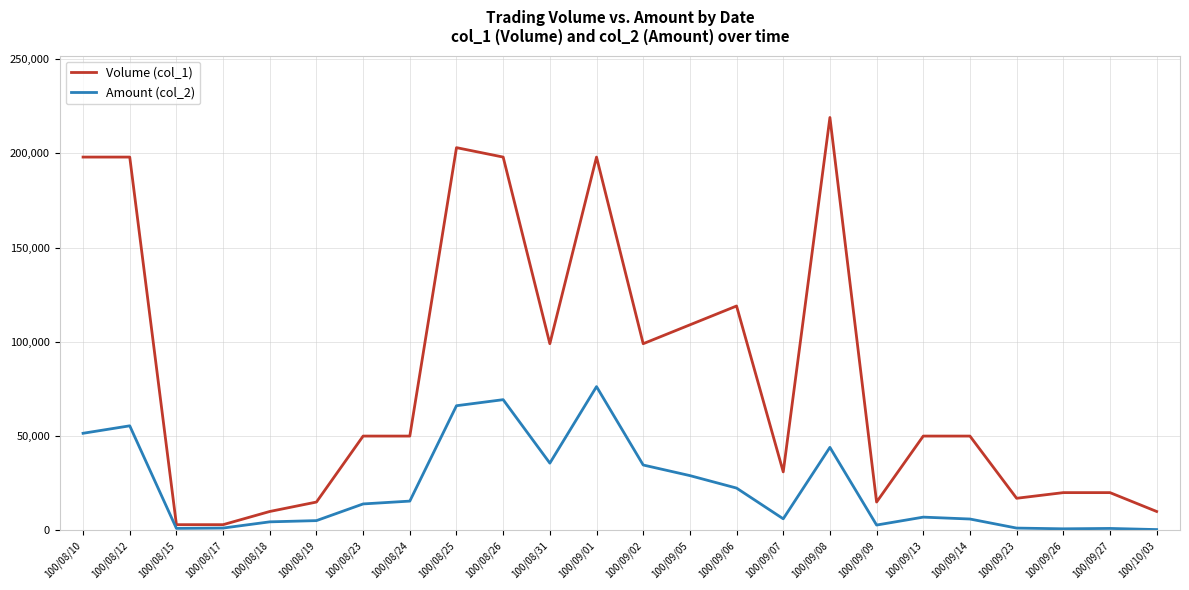

List the series in order of their peak value, highest first.

Volume (col_1), Amount (col_2)